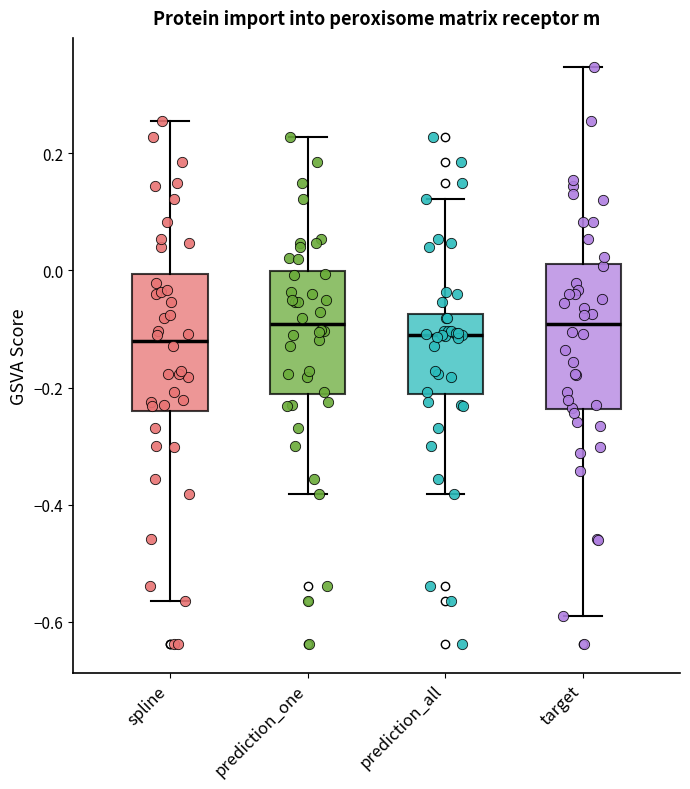

Reading left to right, transcribe this box plot: for each box, give where its median line is, the range the box spans, and where its two whiskers end, as read against the y-axis. The values are not printed on the chart, so give them approximately, as read against the axis.

spline: median -0.12, box -0.24 to 0.00, whiskers -0.56 to 0.26
prediction_one: median -0.10, box -0.22 to 0.00, whiskers -0.38 to 0.22
prediction_all: median -0.10, box -0.22 to -0.08, whiskers -0.38 to 0.12
target: median -0.10, box -0.24 to 0.02, whiskers -0.58 to 0.34